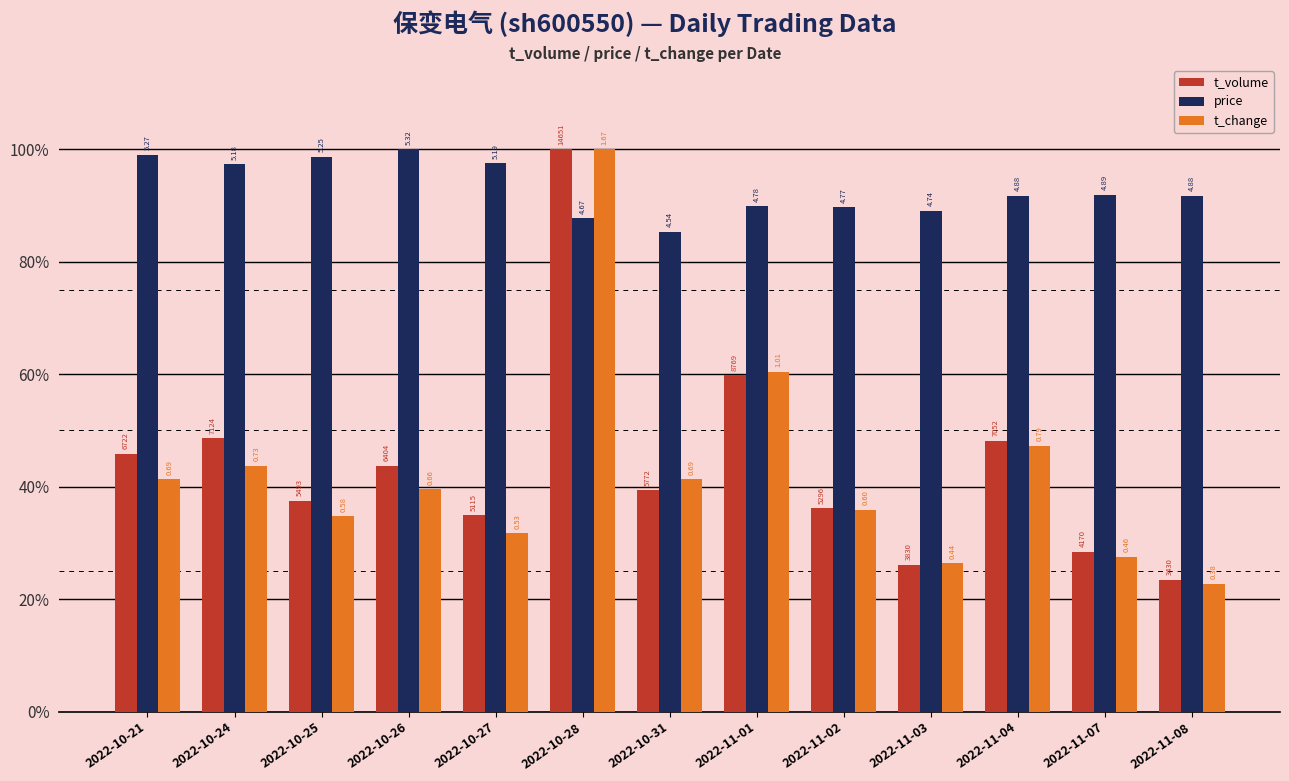

Which series has the largest range (max minus min)?

t_change